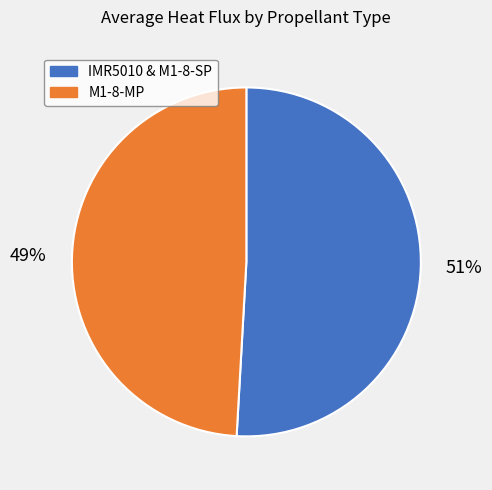

How many segments does this pie chart have?

2